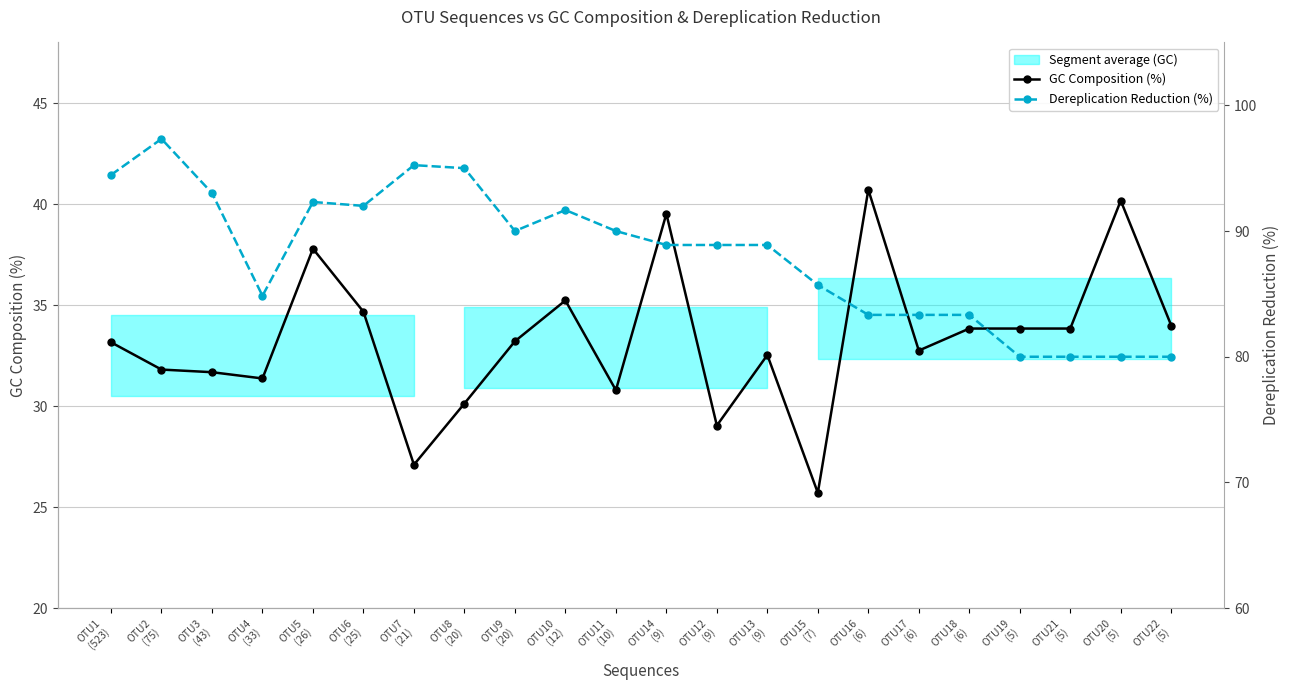

In Dereplication Reduction (%), how many points are lower than both neighbors (excluding endpoints)?

3